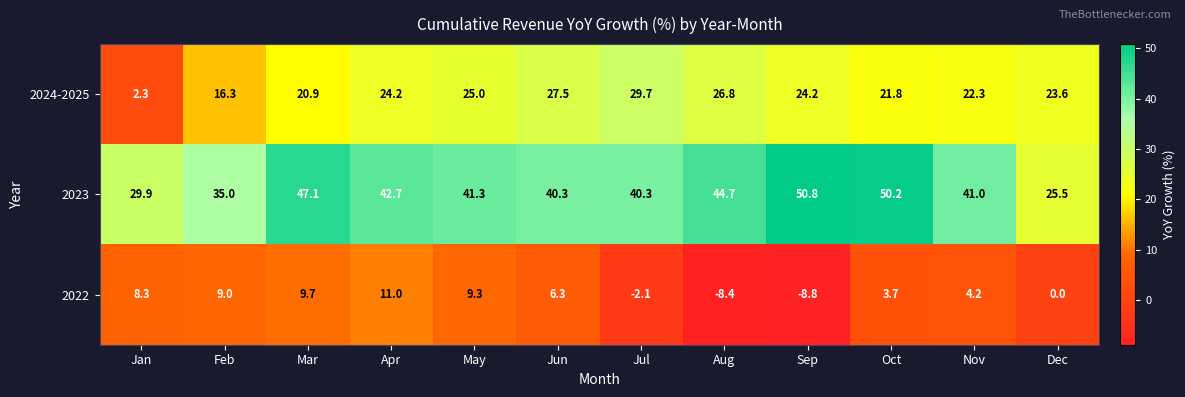

Which series changed the most between Apr and Aug?

2022